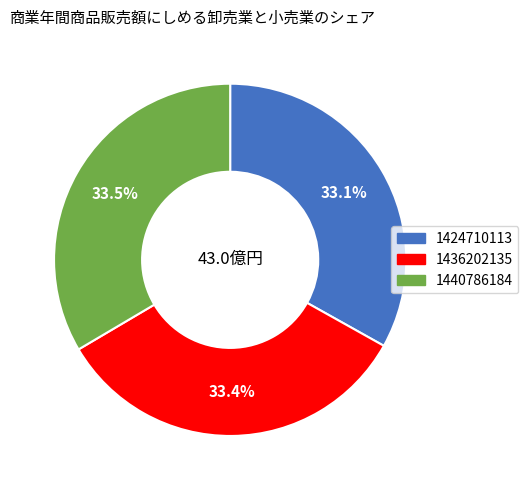

What percentage is NOT represented by 1440786184?

66.5%